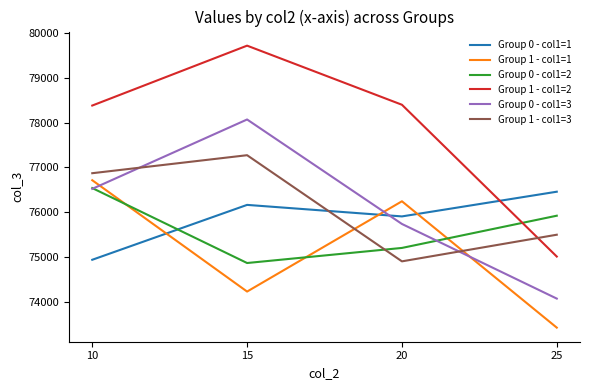

Where does the Group 1 - col1=1 series first go above 76246?

10